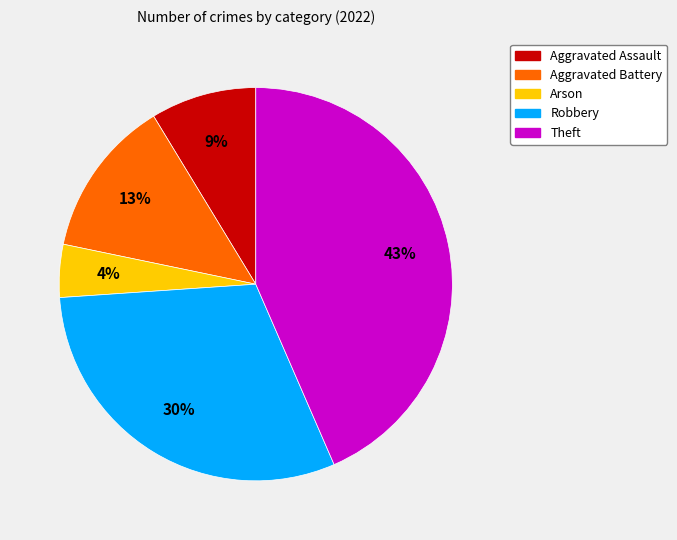

To the nearest percent, what is the difference between the largest and smallest slice percentages?

39%